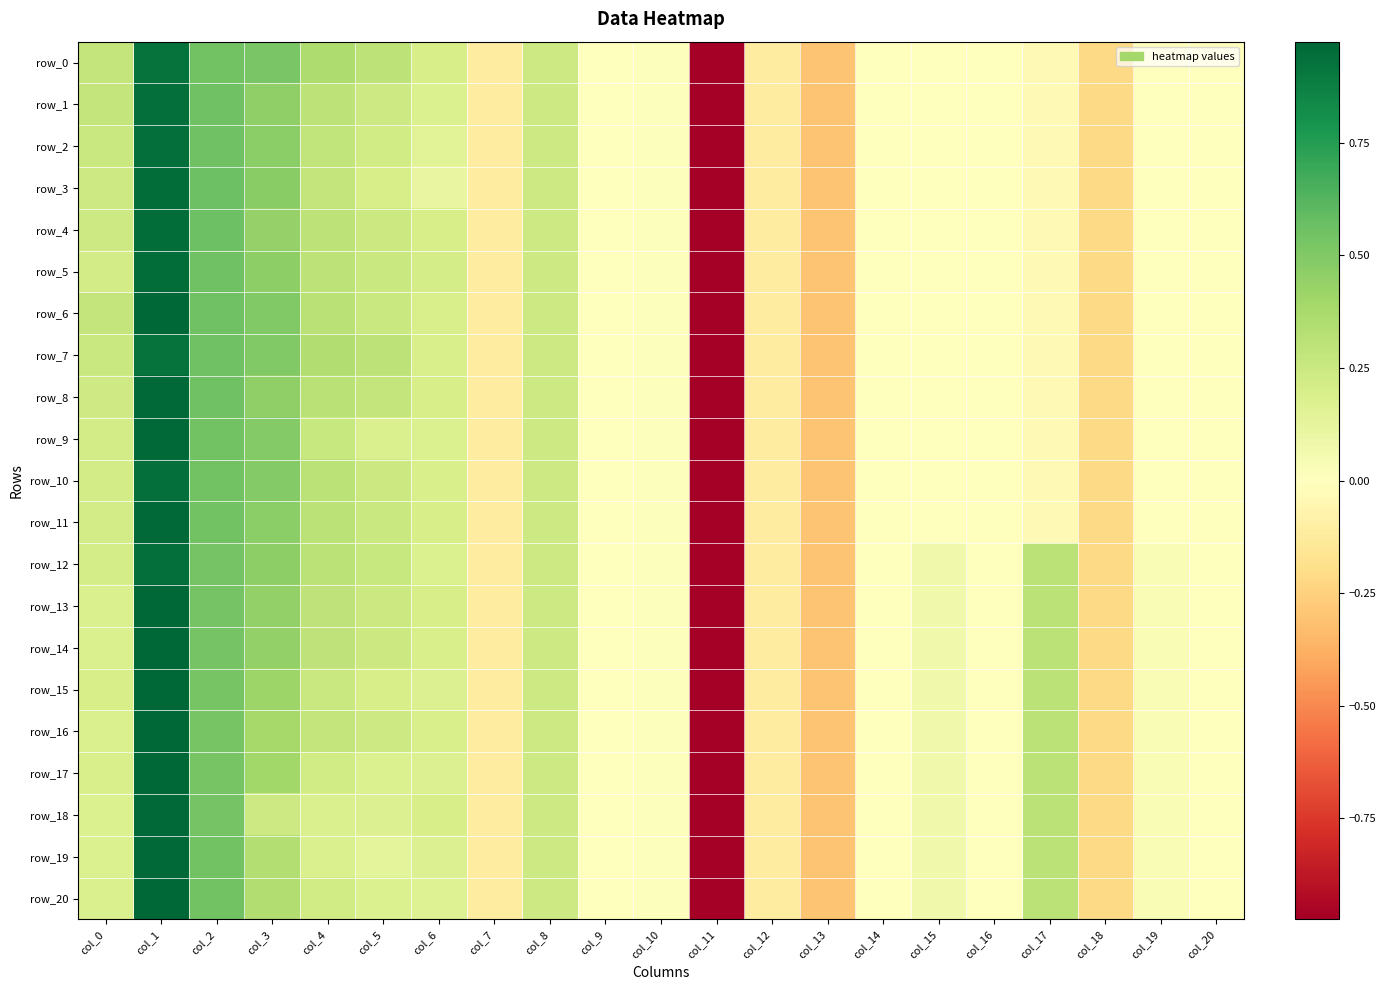

Which series has the largest range (max minus min)?

row_6